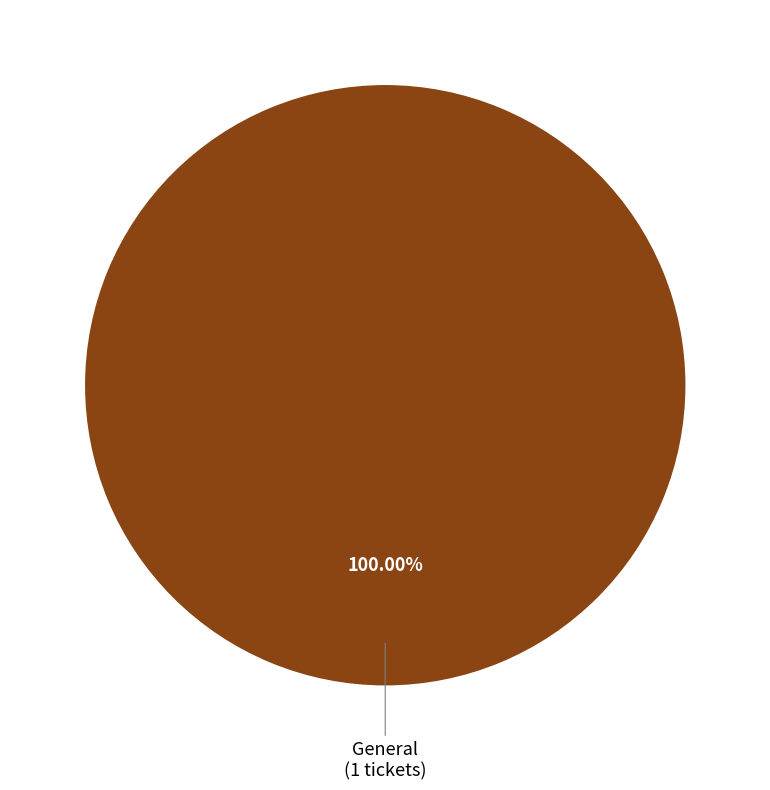

Is there a majority slice in this chart?

Yes